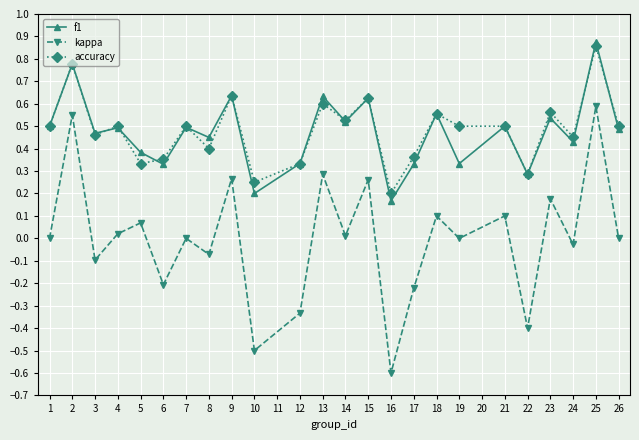

At which category is the sum across all series the highest?

25